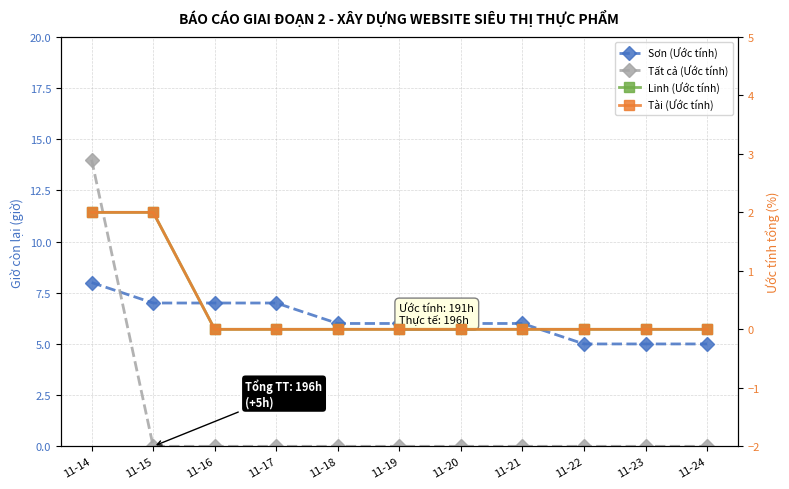

At how many categories does at least one series exceed 8?

1